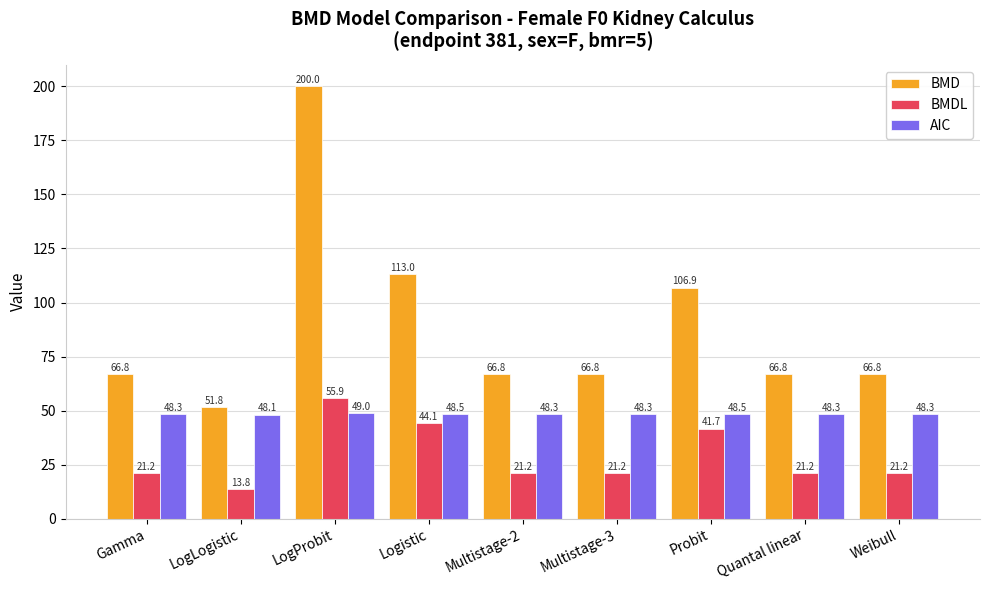

What is the difference between the maximum and second lowest values in the AIC series?

0.7